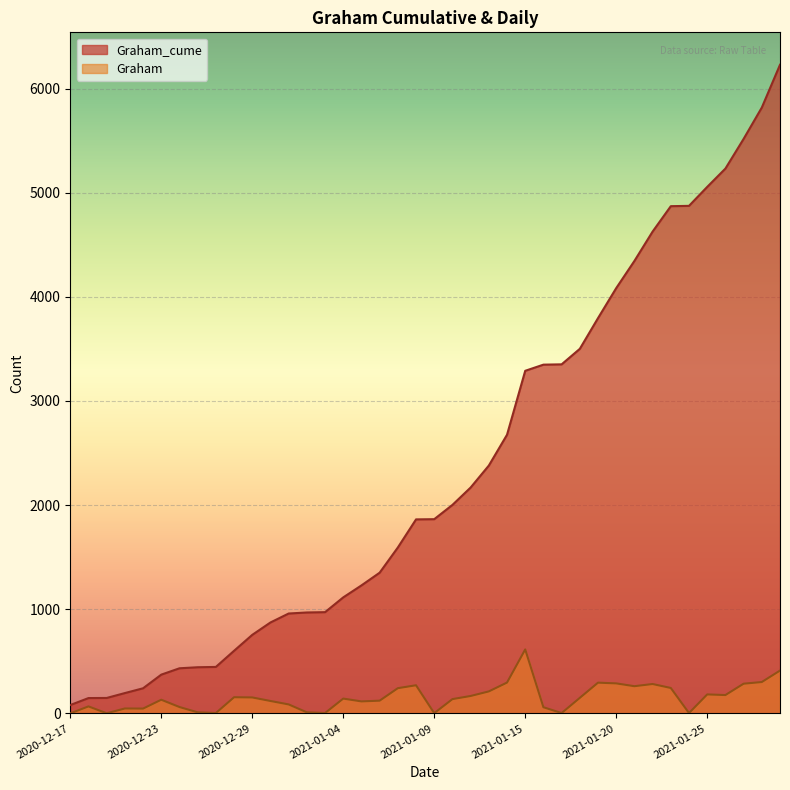

How many lines are shown in the chart?

2